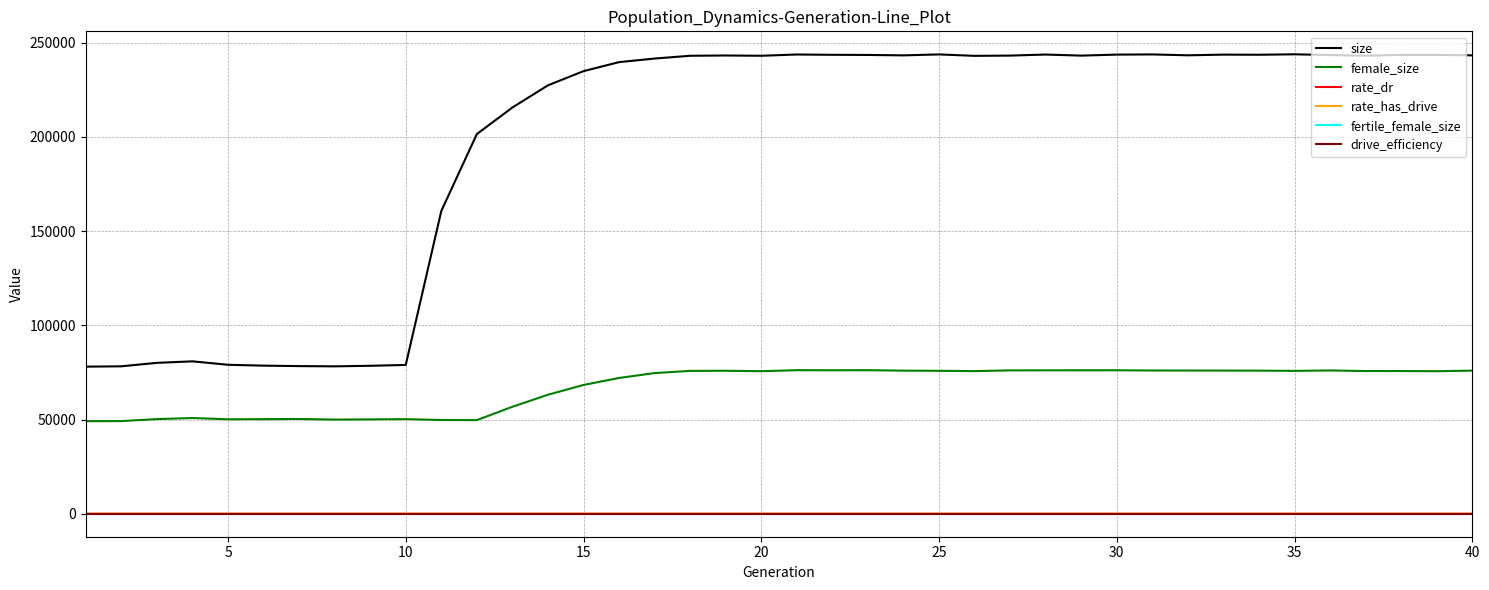

How many positive values does the rate_dr series have?

30